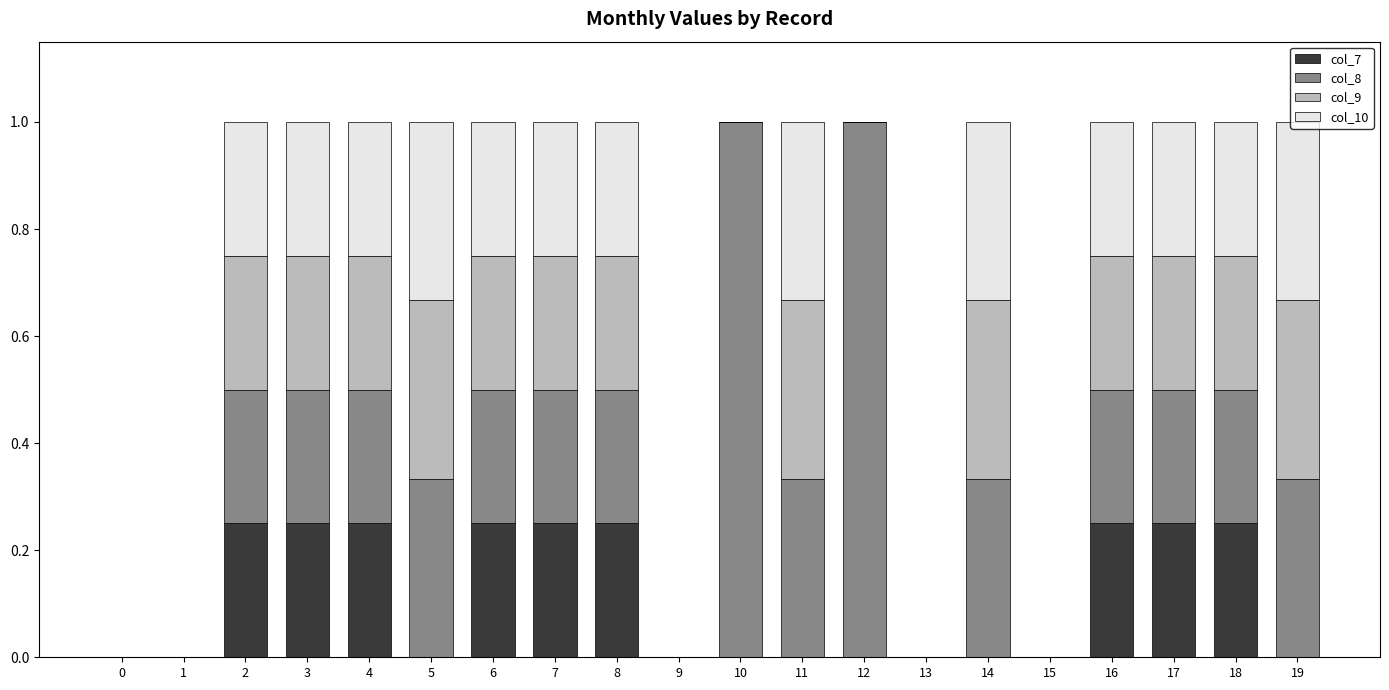

Are the bars grouped side by side (vs. stacked)?

No